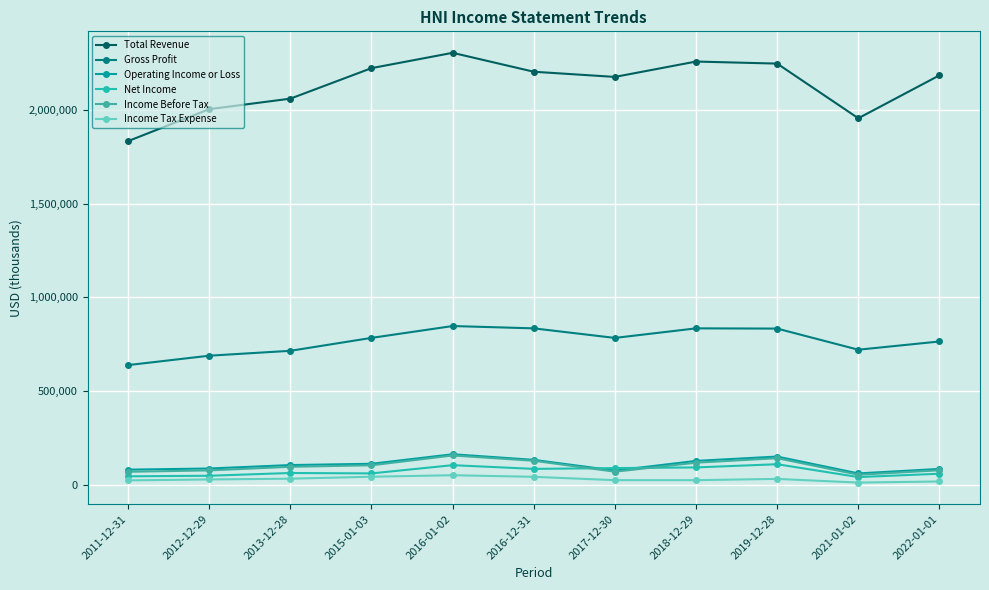

What position from the left is 2022-01-01?

11